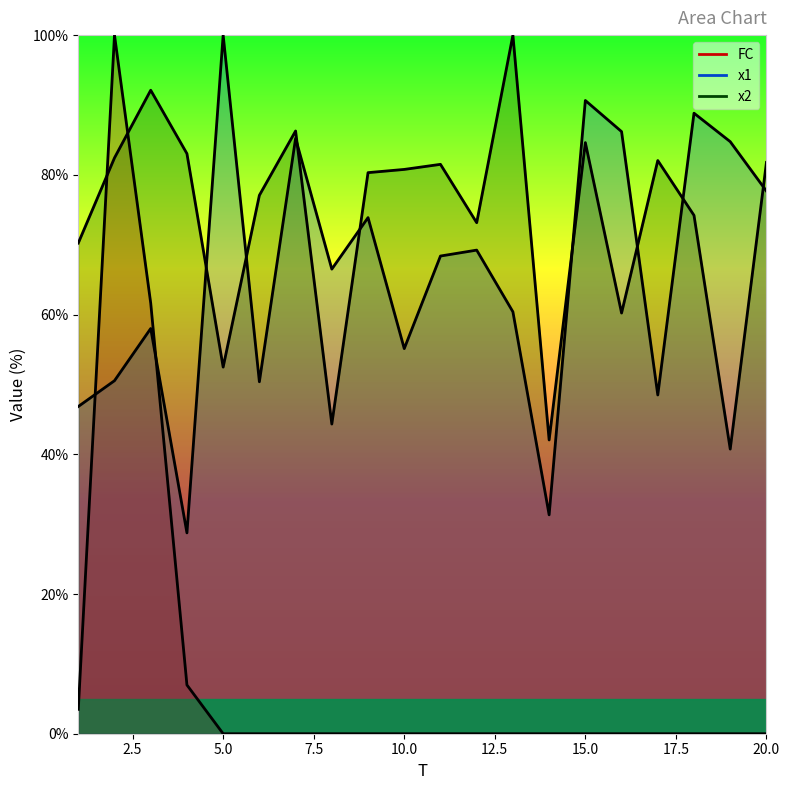

Reading left to right, what are all the values shown in this chart?

x1: 46.8	50.5	58.0	28.7	100.0	50.4	85.2	66.5	73.9	55.1	68.4	69.2	60.4	31.3	90.6	86.2	48.5	88.8	84.8	77.7
x2: 70.2	82.4	92.1	83.0	52.5	77.1	86.3	44.3	80.3	80.8	81.5	73.1	100.0	42.0	84.6	60.2	82.0	74.2	40.7	81.8
FC: 3.5	100.0	61.6	7.0	0.0	0.0	0.0	0.0	0.0	0.0	0.0	0.0	0.0	0.0	0.0	0.0	0.0	0.0	0.0	0.0